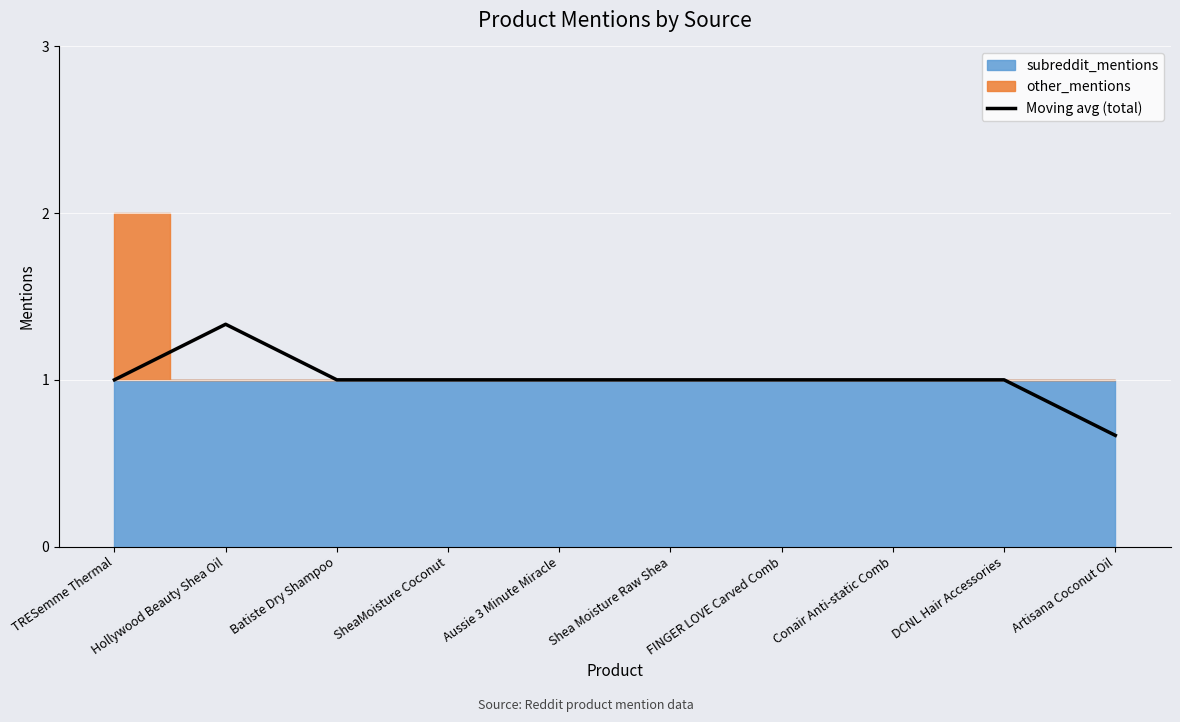

Which label corresponds to the largest value in the chart?

Hollywood Beauty Shea Oil